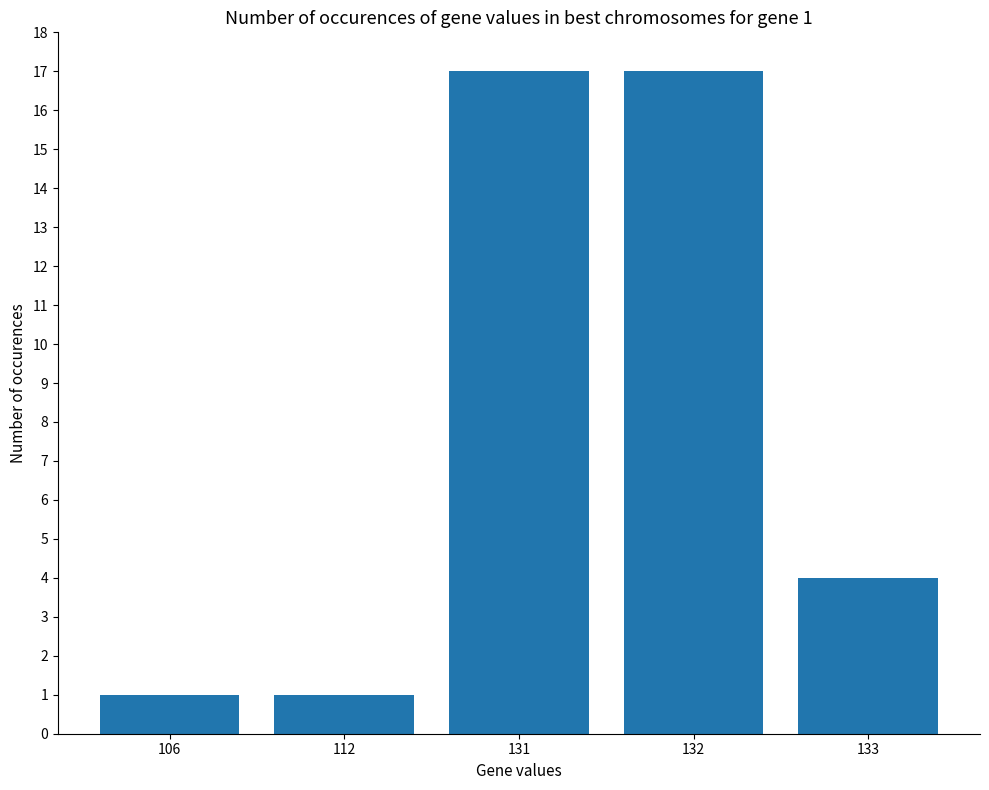

Reading left to right, extract all data points from this chart.

106=1	112=1	131=17	132=17	133=4